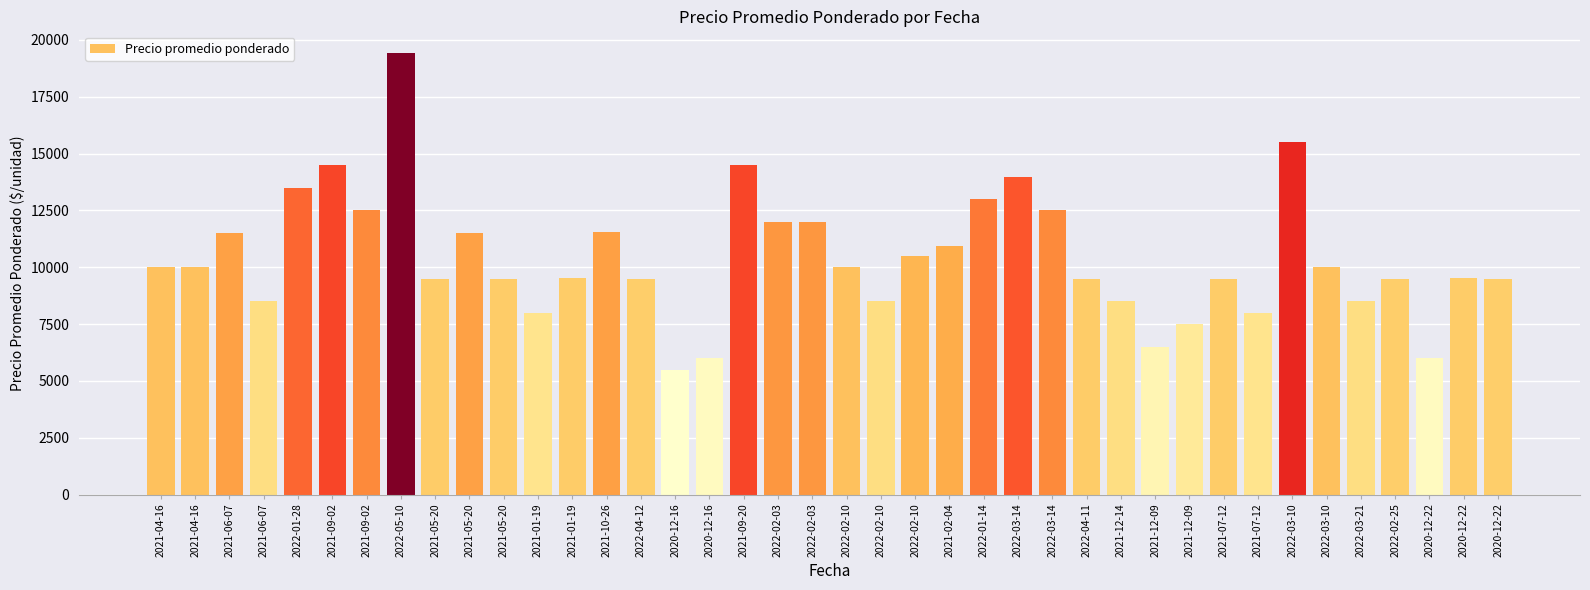

What is the value of the 12th bar from the left?

8000